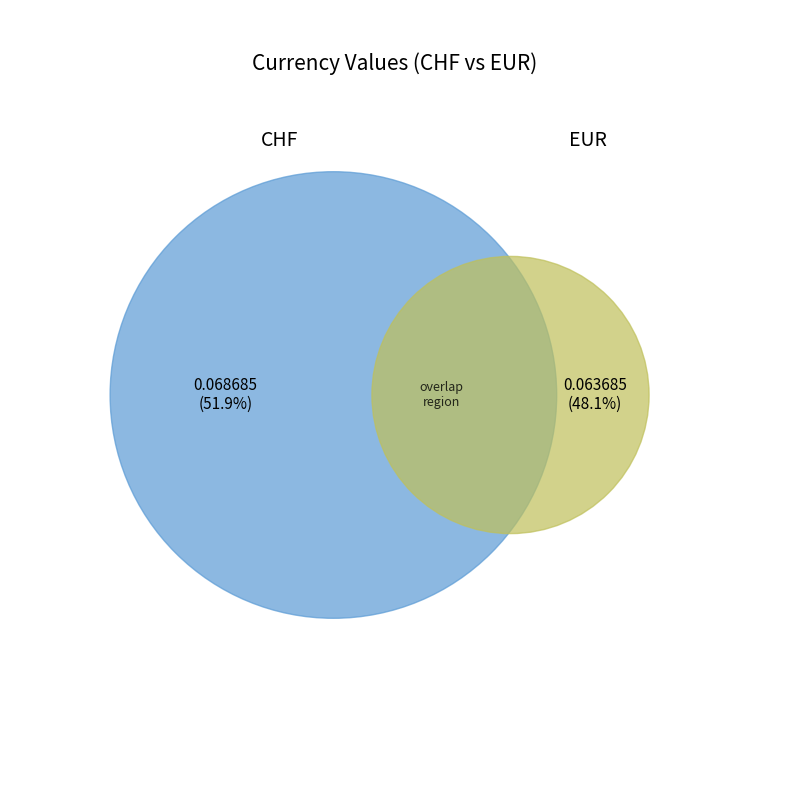

How many segments does this pie chart have?

2